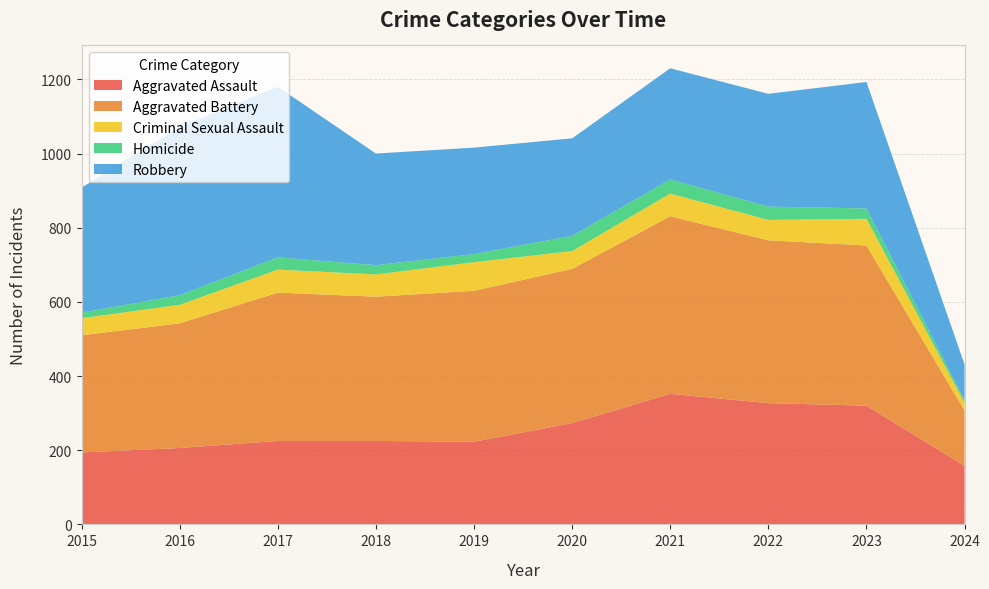

Reading right to left, list all the values displayed in this chart.

Aggravated Assault: 2024=158	2023=320	2022=327	2021=352	2020=273	2019=223	2018=225	2017=225	2016=206	2015=194
Aggravated Battery: 2024=149	2023=432	2022=439	2021=479	2020=416	2019=407	2018=389	2017=400	2016=336	2015=316
Criminal Sexual Assault: 2024=21	2023=72	2022=55	2021=61	2020=48	2019=77	2018=60	2017=62	2016=50	2015=46
Homicide: 2024=7	2023=28	2022=36	2021=38	2020=41	2019=22	2018=25	2017=33	2016=26	2015=15
Robbery: 2024=96	2023=341	2022=304	2021=300	2020=263	2019=287	2018=301	2017=460	2016=454	2015=337